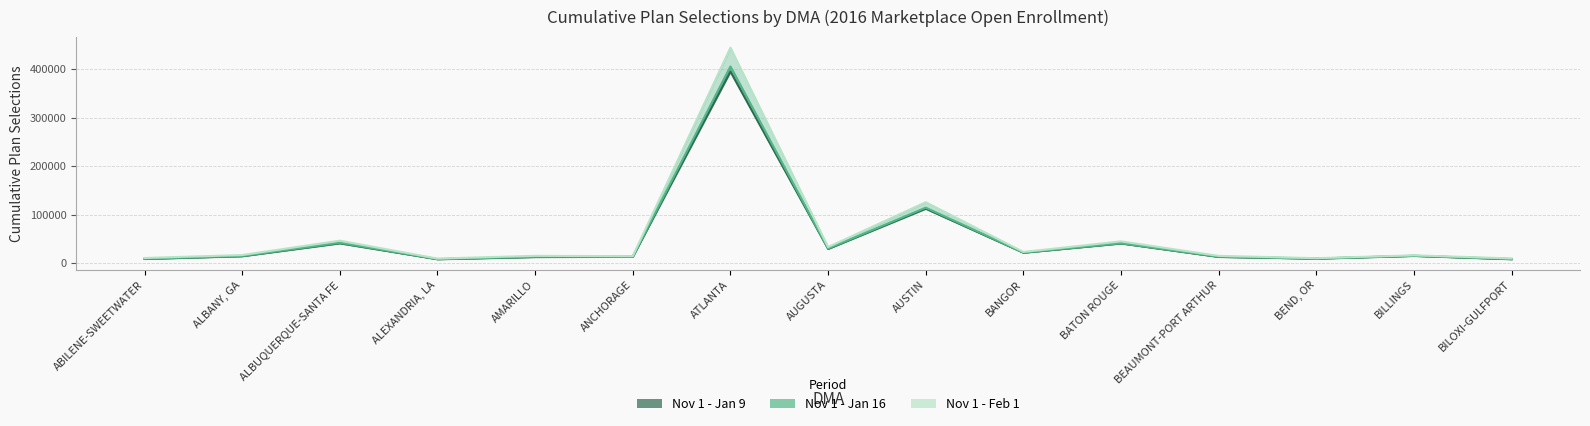

What is the approximate value of Nov 1 - Jan 9 at ALBANY, GA, to the nearest 50?

14950